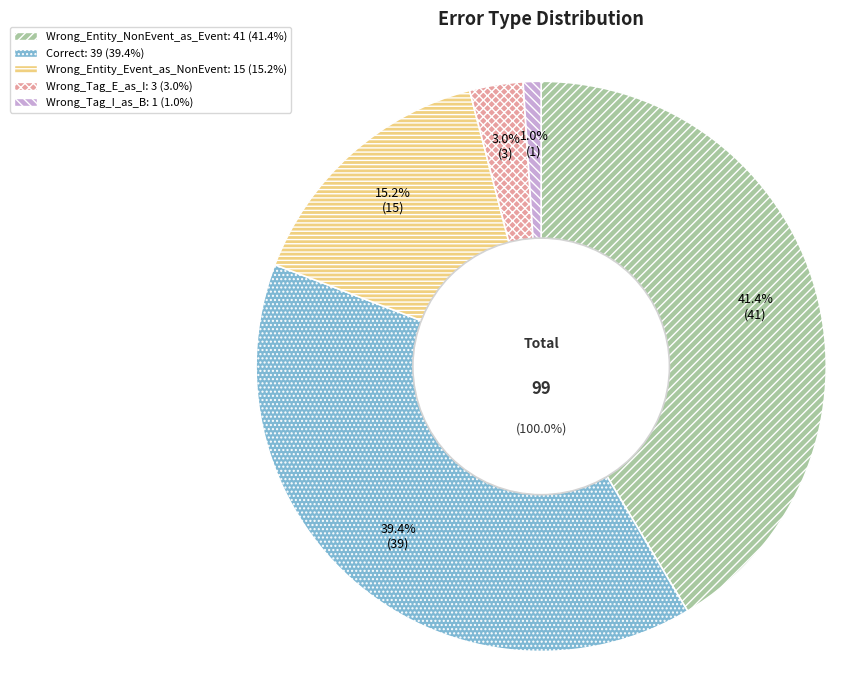

Which category has the biggest portion of the pie?

Wrong_Entity_NonEvent_as_Event